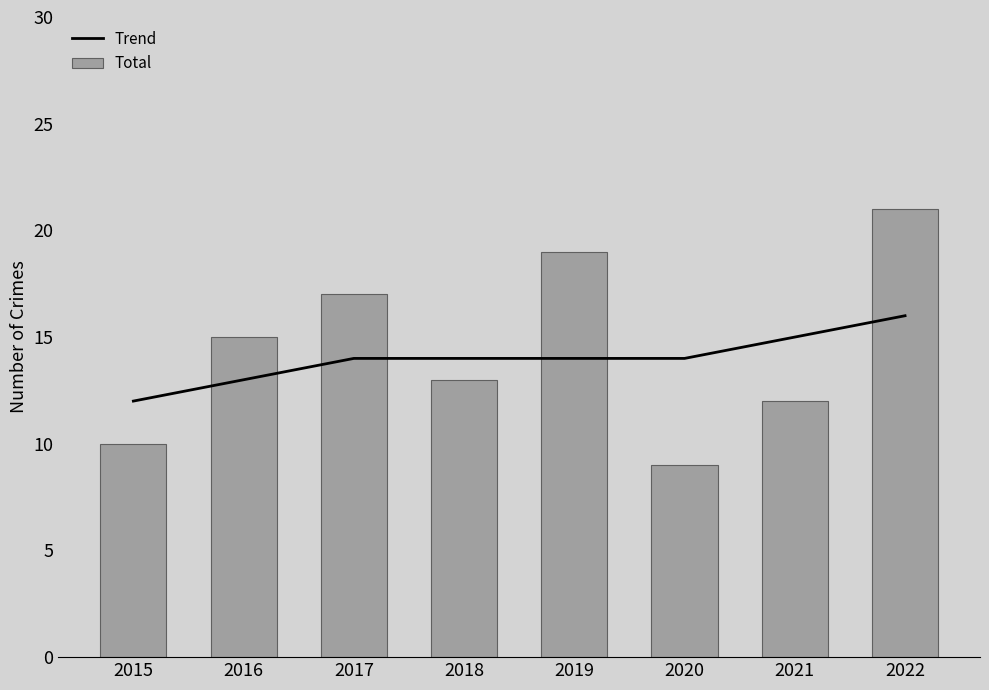

How many values in the Trend series are below 14?

2